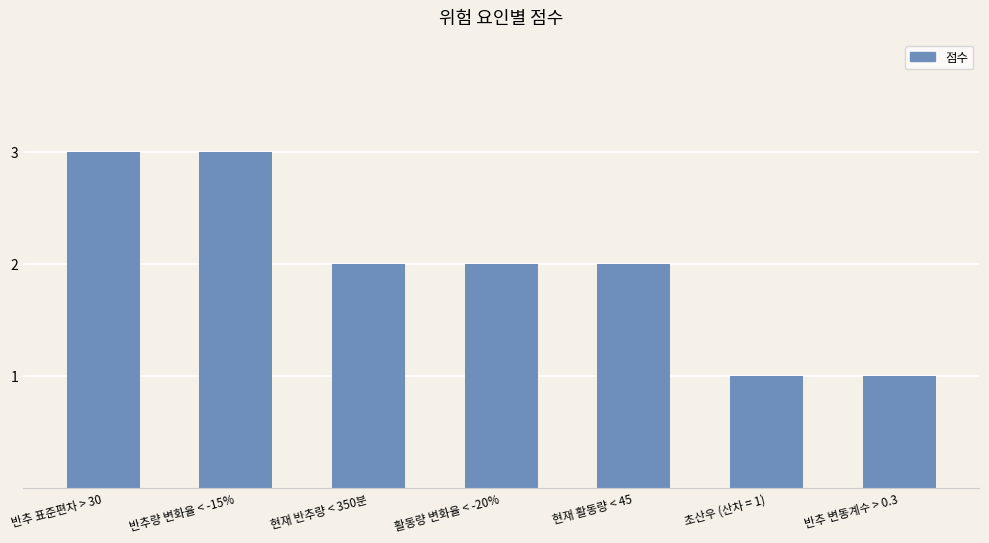

What is the value of the 2nd bar from the left?

3